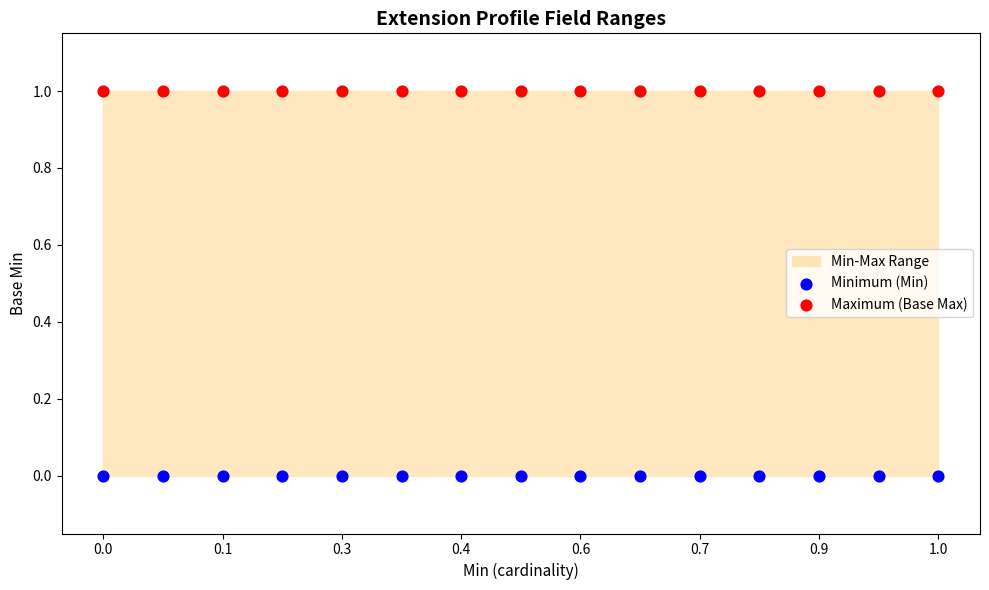

Which series contains the lowest Y value?

Minimum (Min)